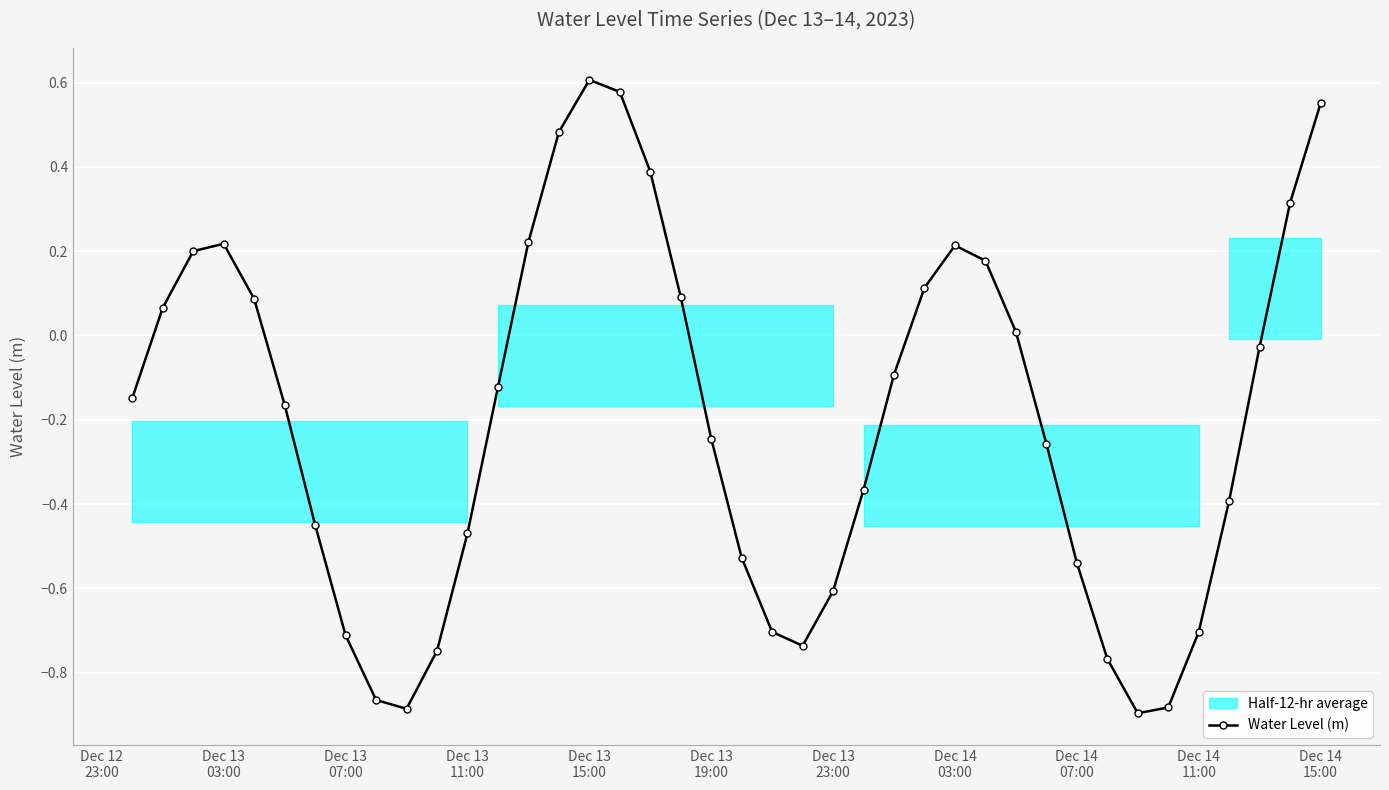

How many interior local peaks does the Water Level (m) series have?

3